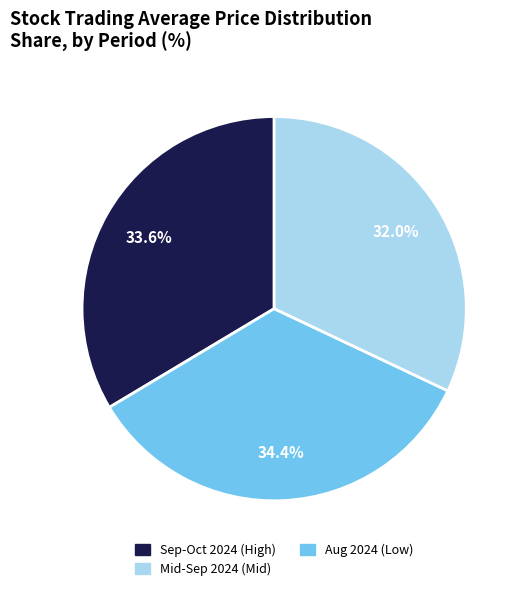

Is there any slice that represents more than half of the pie?

No